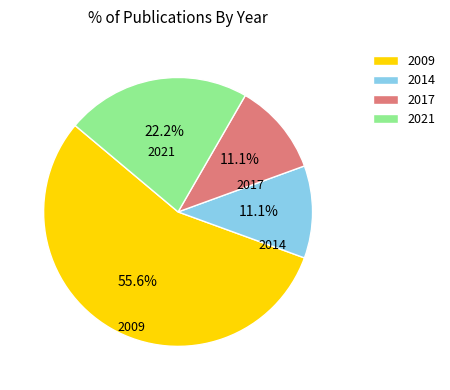

Is there a majority slice in this chart?

Yes